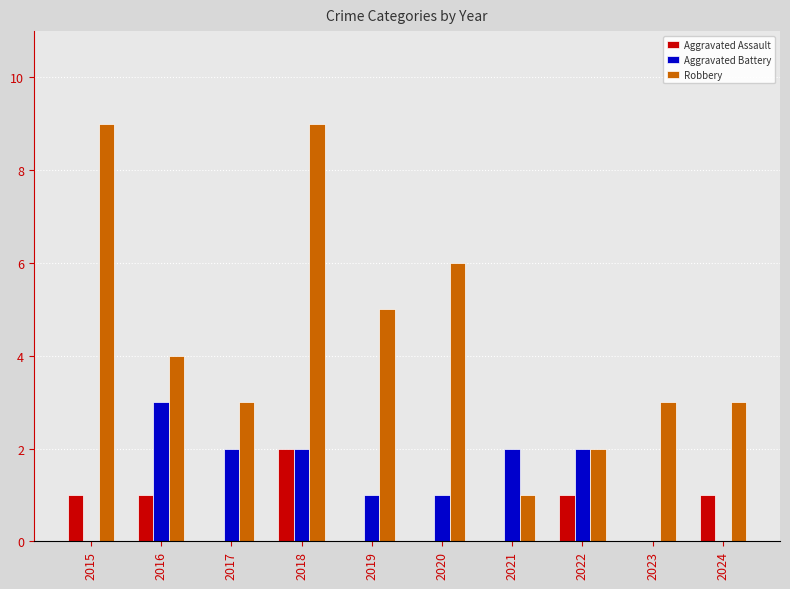

How many distinct data groups are displayed?

3